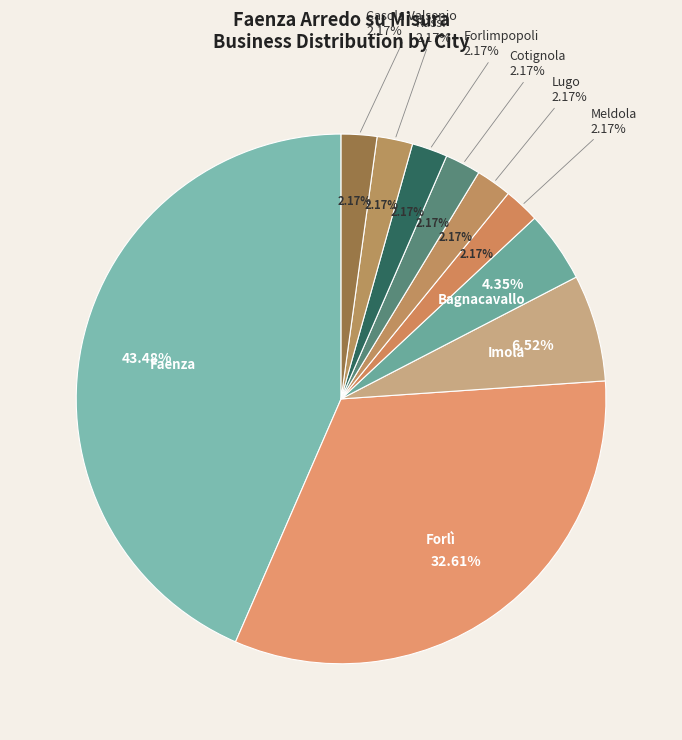

Count the number of slices in the pie.

10